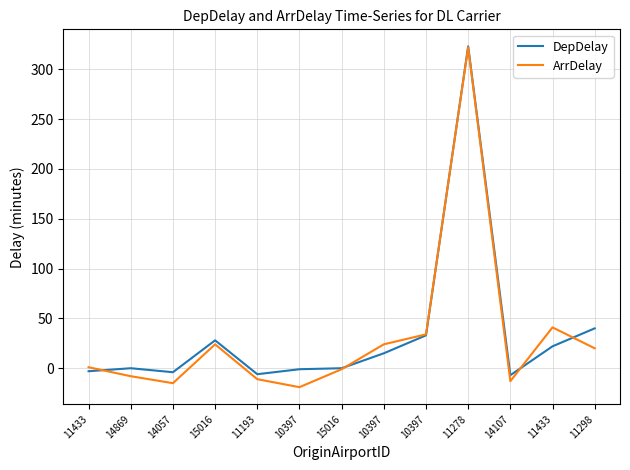

Is this an area chart (filled region under the line)?

No